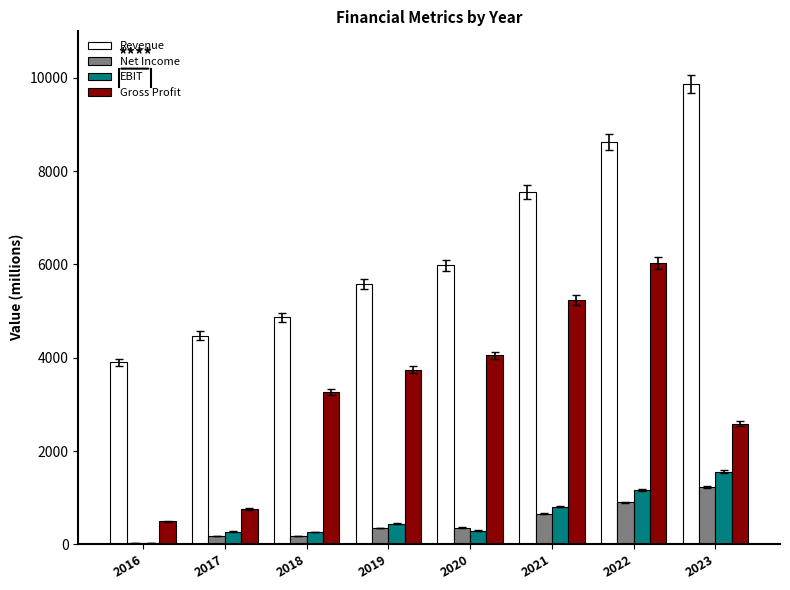

Between 2016 and 2017, which series saw the biggest shift?

Revenue